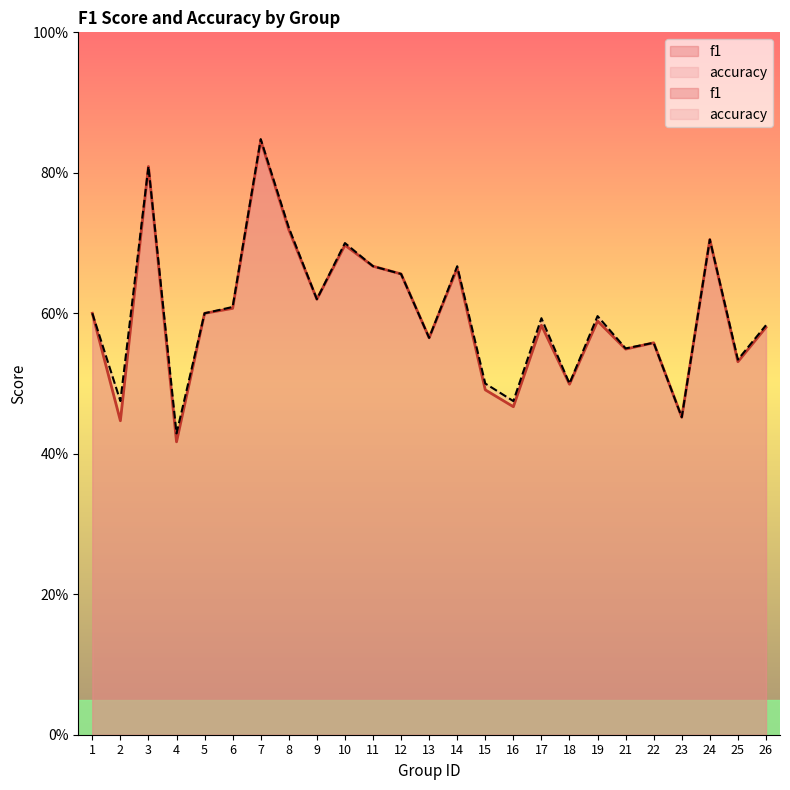

At 5, list the series in order from largest to smallest.

f1, accuracy